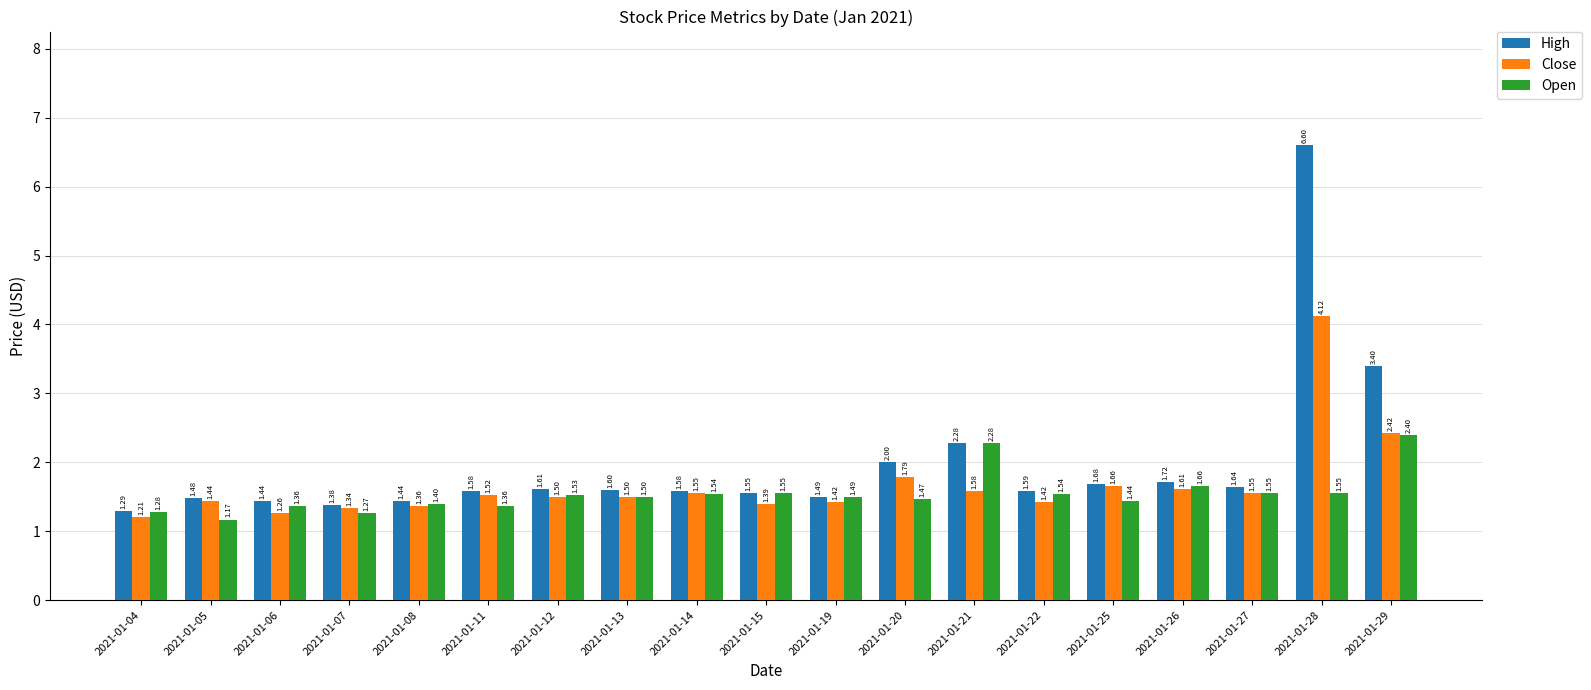

What is the sum of all High values?

37.4